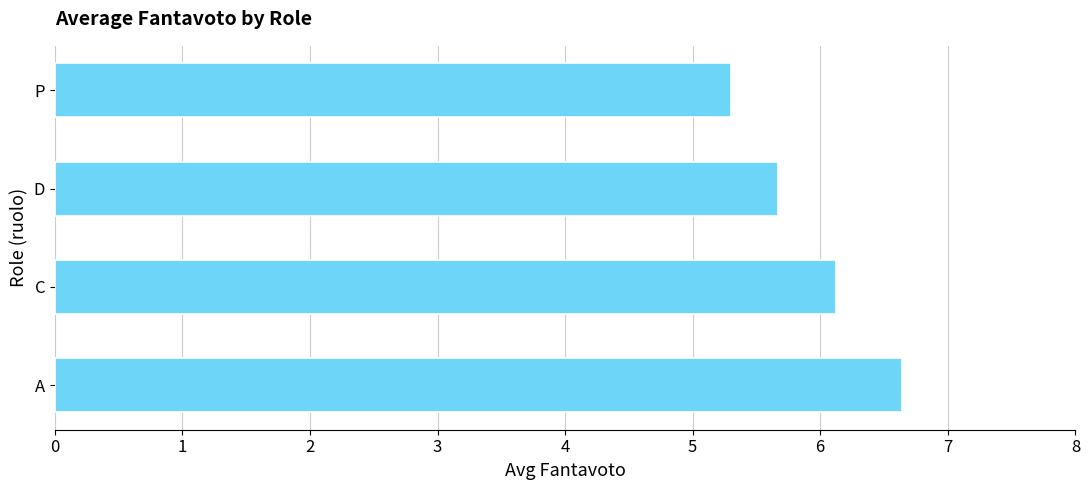

List the labels in order of value, smallest first.

P, D, C, A